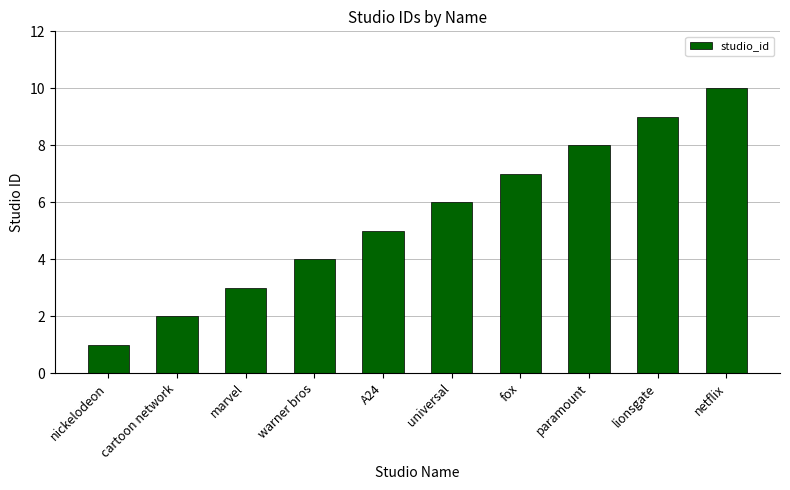

What is the change in value from marvel to fox?

+4